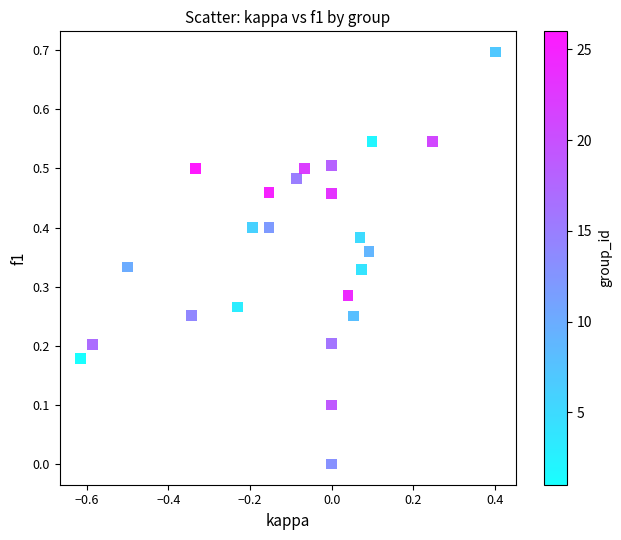

What is the range of Y values (max minus min)?

0.7